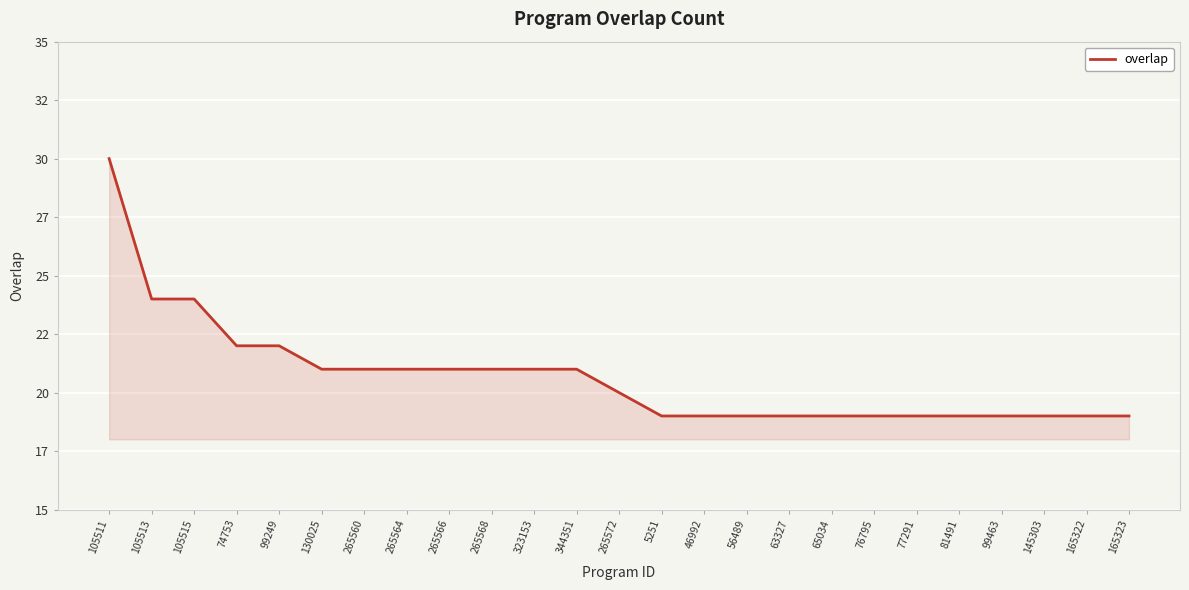

Reading left to right, list all the values displayed in this chart.

30	24	24	22	22	21	21	21	21	21	21	21	20	19	19	19	19	19	19	19	19	19	19	19	19